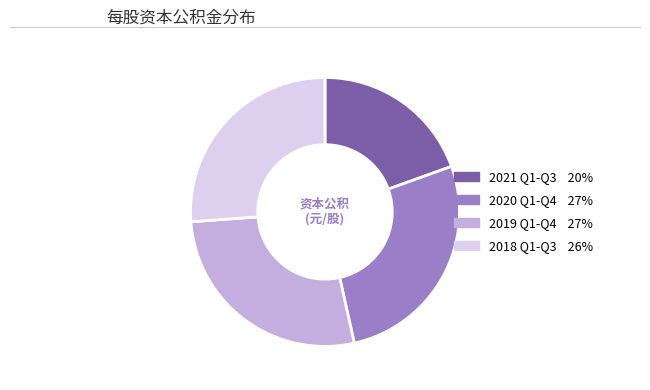

Is there any slice that represents more than half of the pie?

No